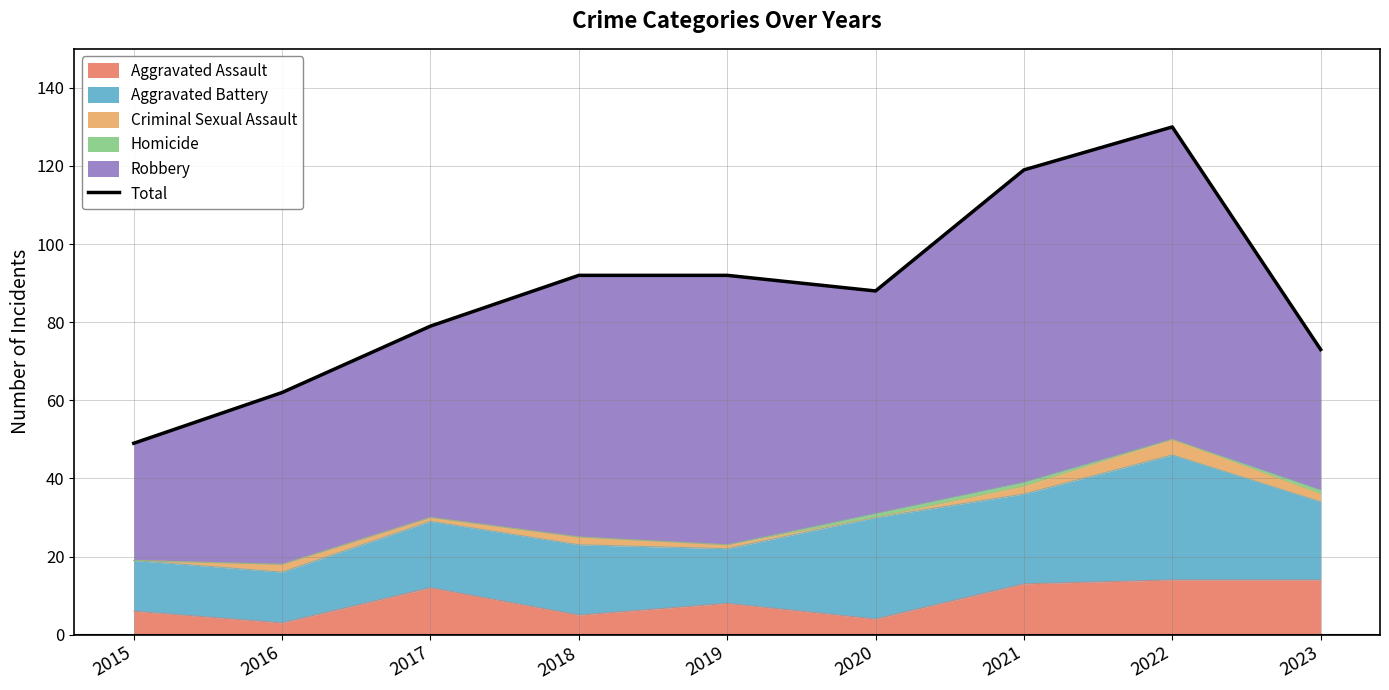

Where is the data nearest to the value 89?

2020